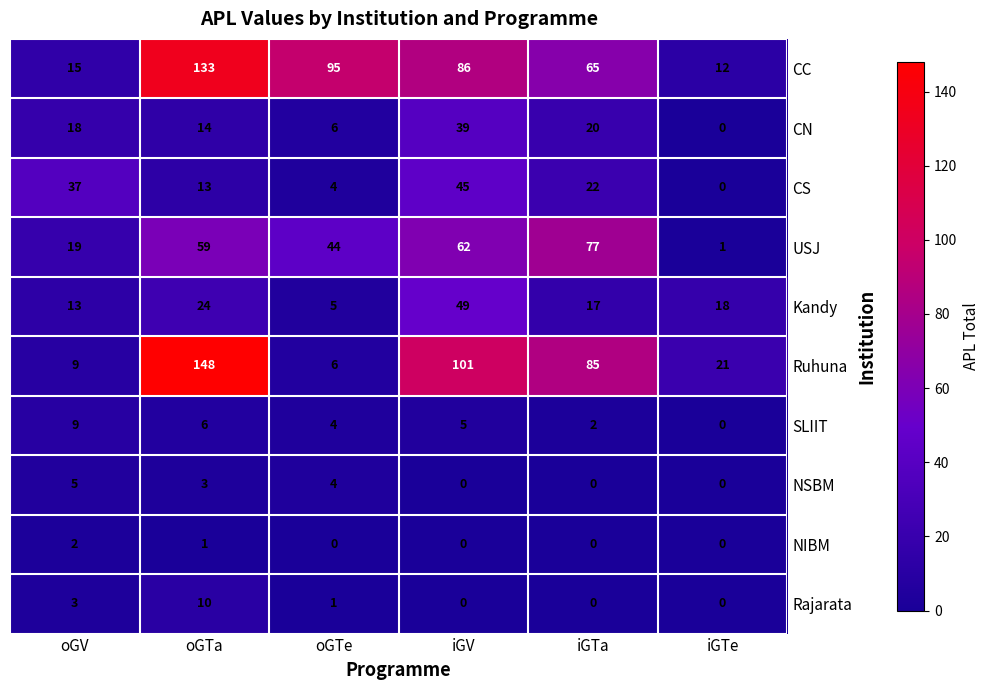

Between oGV and iGTa, which series saw the biggest shift?

Ruhuna